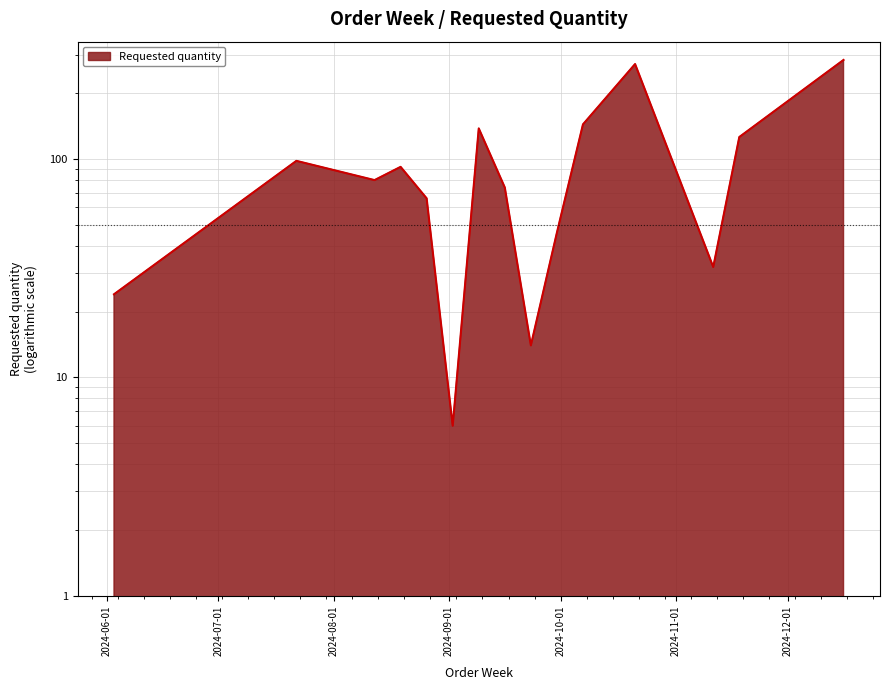

What is the difference between the maximum and minimum values?

278